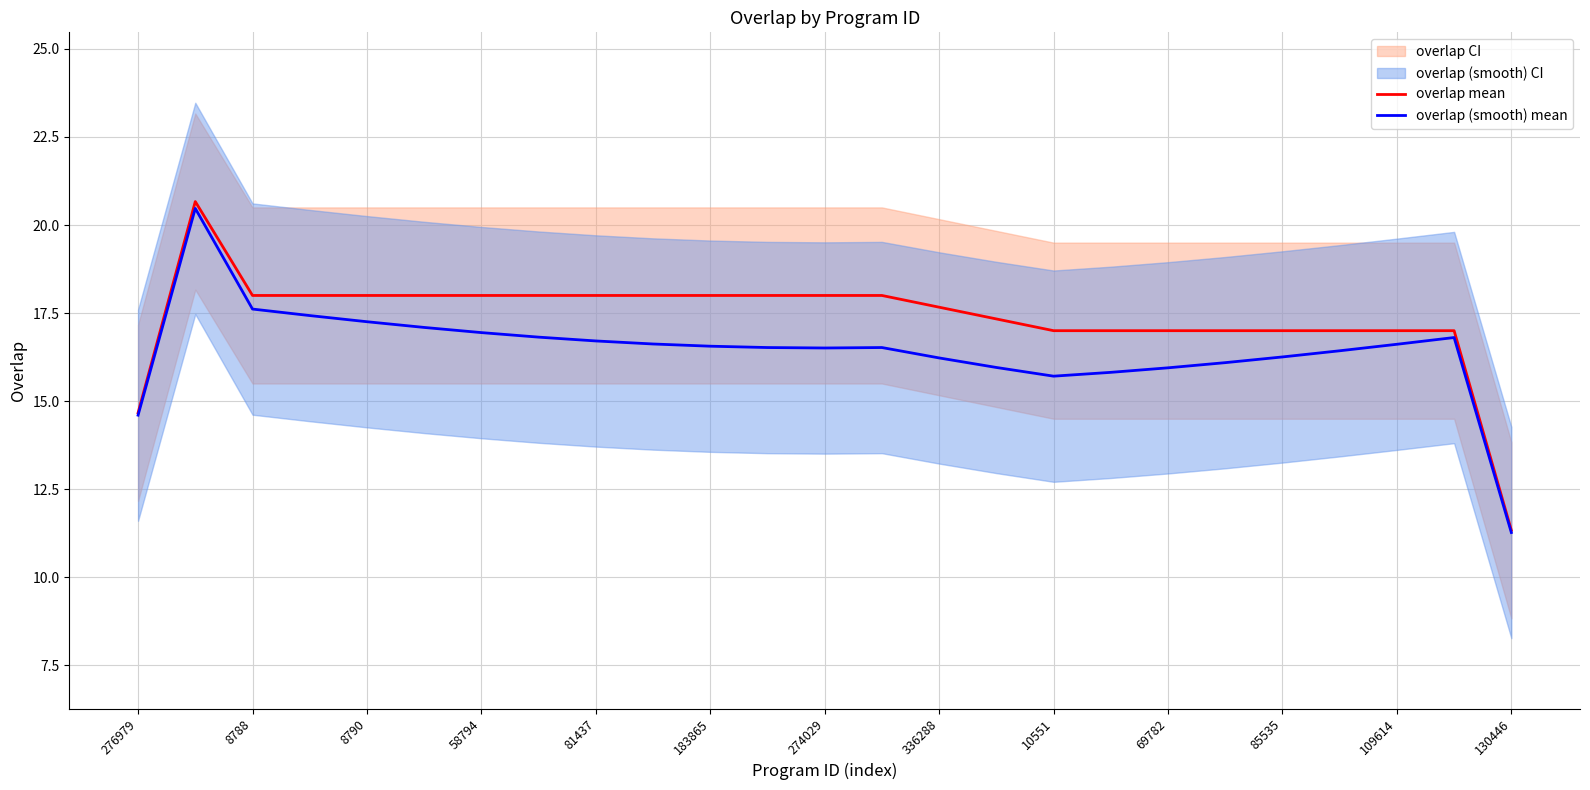

What is the minimum value for overlap (smooth) mean?

11.3